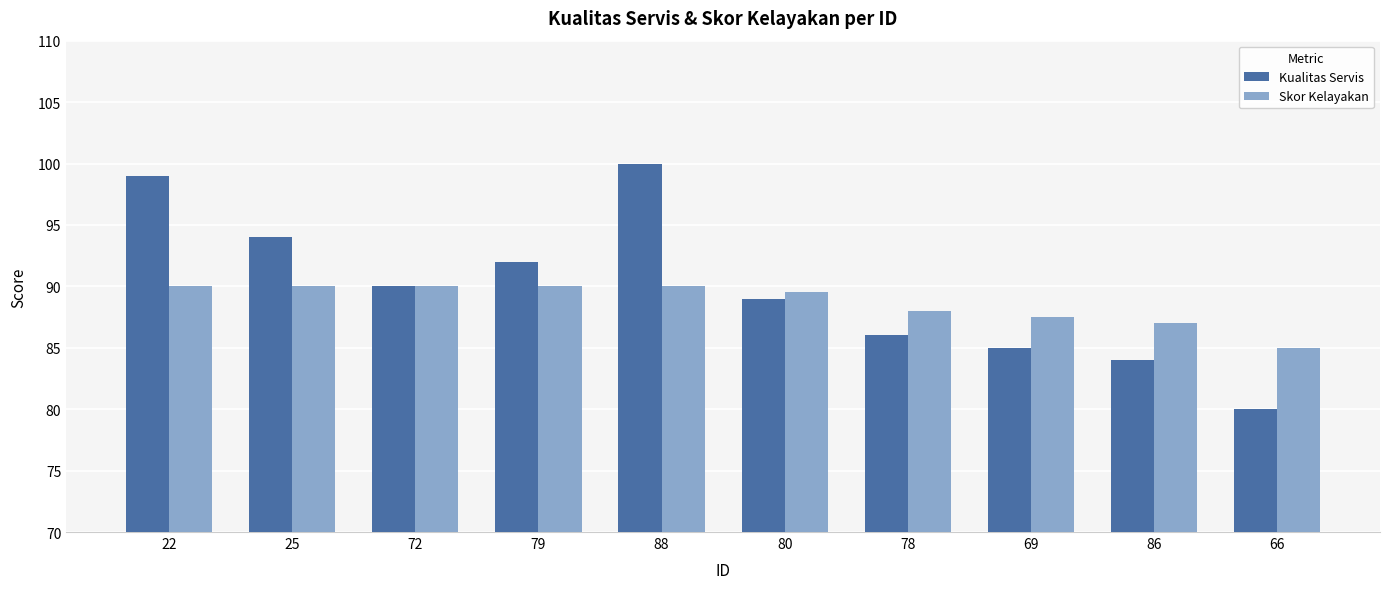

What is the average value of the Skor Kelayakan series?

88.7